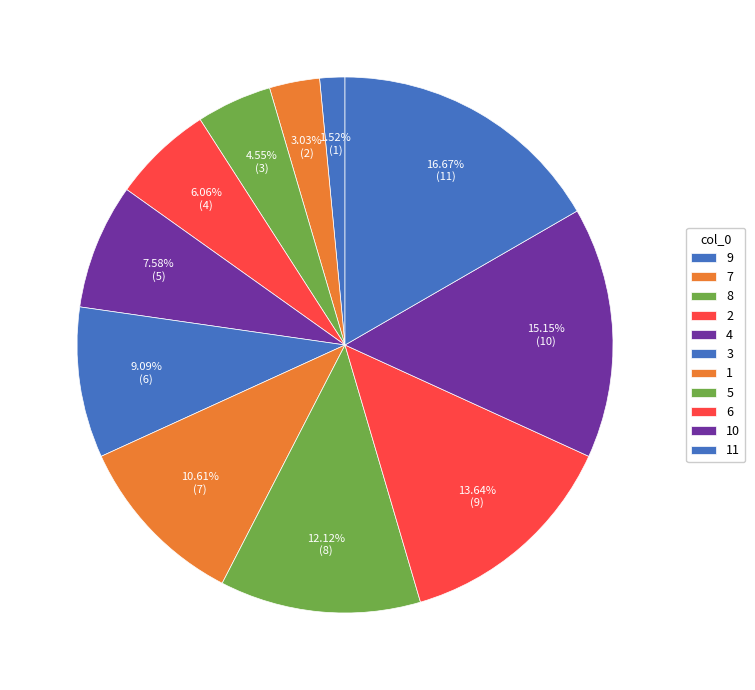

What percentage is the 3 slice, to the nearest percent?

9%